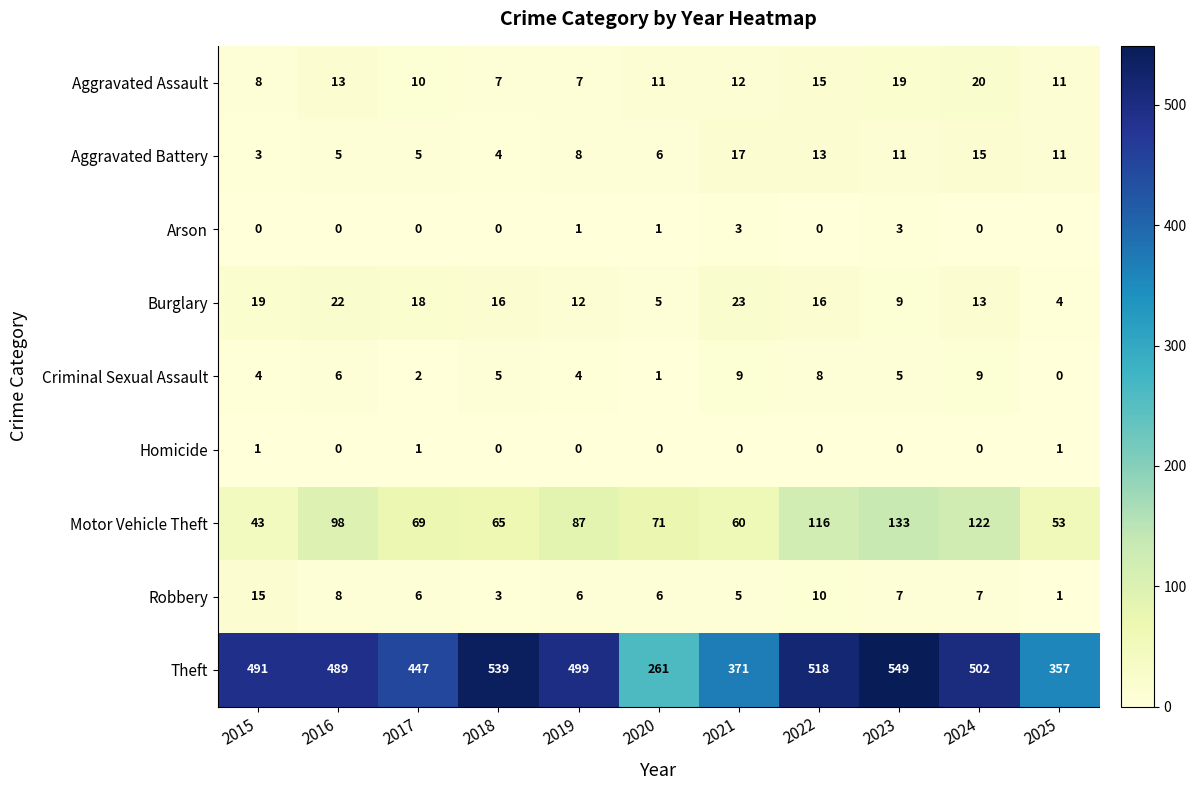

What value does the Criminal Sexual Assault series have at 2021?

9